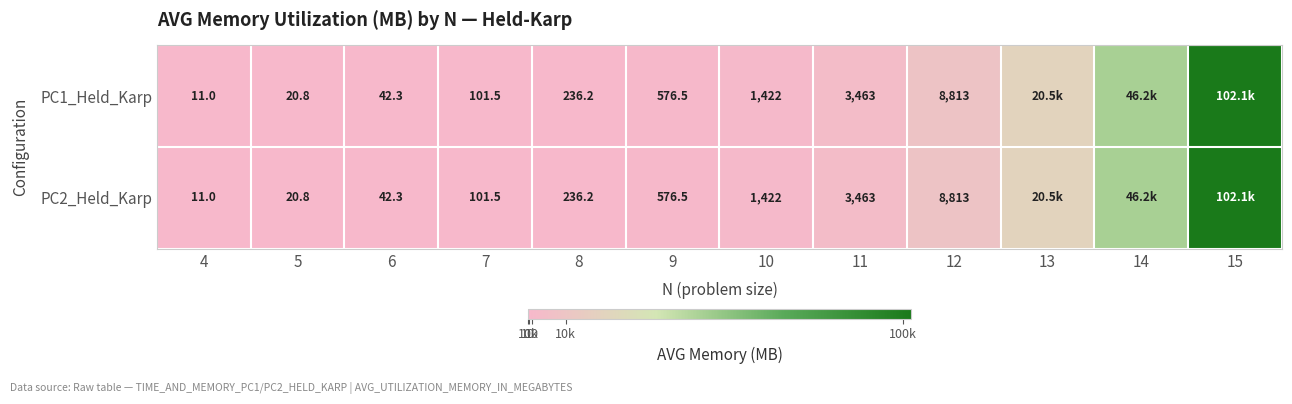

At which category is the sum across all series the highest?

15